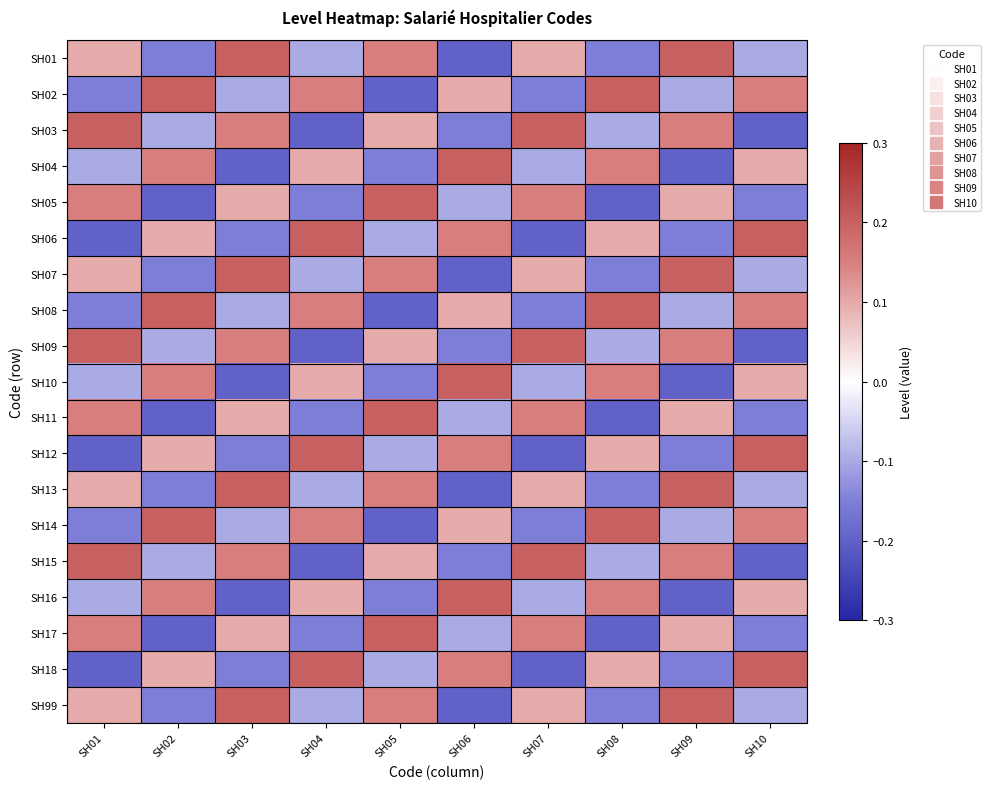

Reading right to left, list all the values displayed in this chart.

SH01: SH10=-0.1	SH09=0.2	SH08=-0.2	SH07=0.1	SH06=-0.2	SH05=0.2	SH04=-0.1	SH03=0.2	SH02=-0.2	SH01=0.1
SH02: SH10=0.2	SH09=-0.1	SH08=0.2	SH07=-0.2	SH06=0.1	SH05=-0.2	SH04=0.2	SH03=-0.1	SH02=0.2	SH01=-0.2
SH03: SH10=-0.2	SH09=0.2	SH08=-0.1	SH07=0.2	SH06=-0.2	SH05=0.1	SH04=-0.2	SH03=0.2	SH02=-0.1	SH01=0.2
SH04: SH10=0.1	SH09=-0.2	SH08=0.2	SH07=-0.1	SH06=0.2	SH05=-0.2	SH04=0.1	SH03=-0.2	SH02=0.2	SH01=-0.1
SH05: SH10=-0.2	SH09=0.1	SH08=-0.2	SH07=0.2	SH06=-0.1	SH05=0.2	SH04=-0.2	SH03=0.1	SH02=-0.2	SH01=0.2
SH06: SH10=0.2	SH09=-0.2	SH08=0.1	SH07=-0.2	SH06=0.2	SH05=-0.1	SH04=0.2	SH03=-0.2	SH02=0.1	SH01=-0.2
SH07: SH10=-0.1	SH09=0.2	SH08=-0.2	SH07=0.1	SH06=-0.2	SH05=0.2	SH04=-0.1	SH03=0.2	SH02=-0.2	SH01=0.1
SH08: SH10=0.2	SH09=-0.1	SH08=0.2	SH07=-0.2	SH06=0.1	SH05=-0.2	SH04=0.2	SH03=-0.1	SH02=0.2	SH01=-0.2
SH09: SH10=-0.2	SH09=0.2	SH08=-0.1	SH07=0.2	SH06=-0.2	SH05=0.1	SH04=-0.2	SH03=0.2	SH02=-0.1	SH01=0.2
SH10: SH10=0.1	SH09=-0.2	SH08=0.2	SH07=-0.1	SH06=0.2	SH05=-0.2	SH04=0.1	SH03=-0.2	SH02=0.2	SH01=-0.1
SH11: SH10=-0.2	SH09=0.1	SH08=-0.2	SH07=0.2	SH06=-0.1	SH05=0.2	SH04=-0.2	SH03=0.1	SH02=-0.2	SH01=0.2
SH12: SH10=0.2	SH09=-0.2	SH08=0.1	SH07=-0.2	SH06=0.2	SH05=-0.1	SH04=0.2	SH03=-0.2	SH02=0.1	SH01=-0.2
SH13: SH10=-0.1	SH09=0.2	SH08=-0.2	SH07=0.1	SH06=-0.2	SH05=0.2	SH04=-0.1	SH03=0.2	SH02=-0.2	SH01=0.1
SH14: SH10=0.2	SH09=-0.1	SH08=0.2	SH07=-0.2	SH06=0.1	SH05=-0.2	SH04=0.2	SH03=-0.1	SH02=0.2	SH01=-0.2
SH15: SH10=-0.2	SH09=0.2	SH08=-0.1	SH07=0.2	SH06=-0.2	SH05=0.1	SH04=-0.2	SH03=0.2	SH02=-0.1	SH01=0.2
SH16: SH10=0.1	SH09=-0.2	SH08=0.2	SH07=-0.1	SH06=0.2	SH05=-0.2	SH04=0.1	SH03=-0.2	SH02=0.2	SH01=-0.1
SH17: SH10=-0.2	SH09=0.1	SH08=-0.2	SH07=0.2	SH06=-0.1	SH05=0.2	SH04=-0.2	SH03=0.1	SH02=-0.2	SH01=0.2
SH18: SH10=0.2	SH09=-0.2	SH08=0.1	SH07=-0.2	SH06=0.2	SH05=-0.1	SH04=0.2	SH03=-0.2	SH02=0.1	SH01=-0.2
SH99: SH10=-0.1	SH09=0.2	SH08=-0.2	SH07=0.1	SH06=-0.2	SH05=0.2	SH04=-0.1	SH03=0.2	SH02=-0.2	SH01=0.1